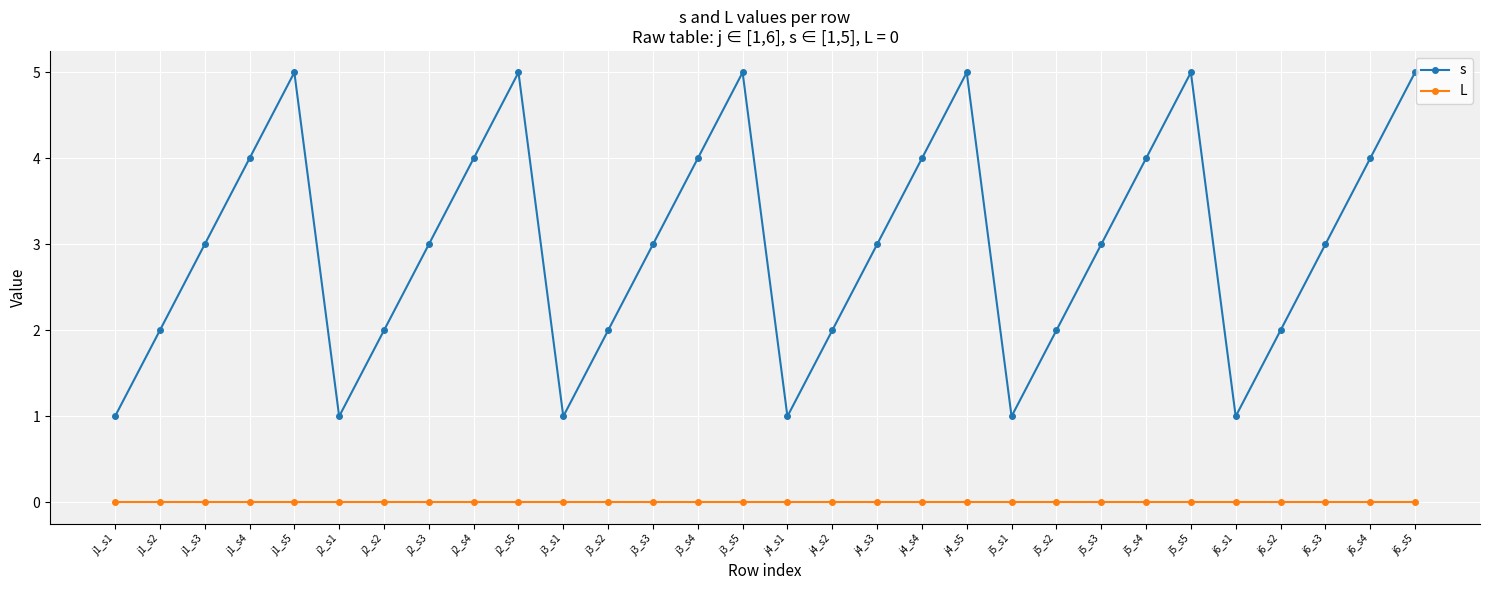

Count the s values in the range 2 to 4.

18